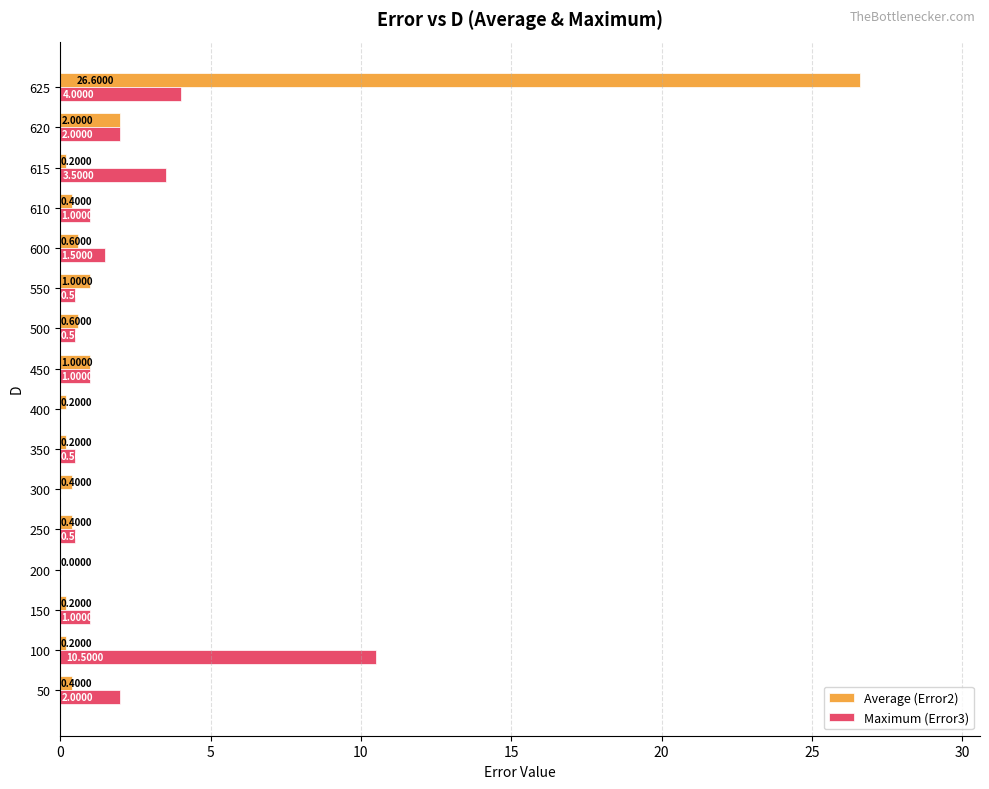

What is the total value across all series at 615?

3.7